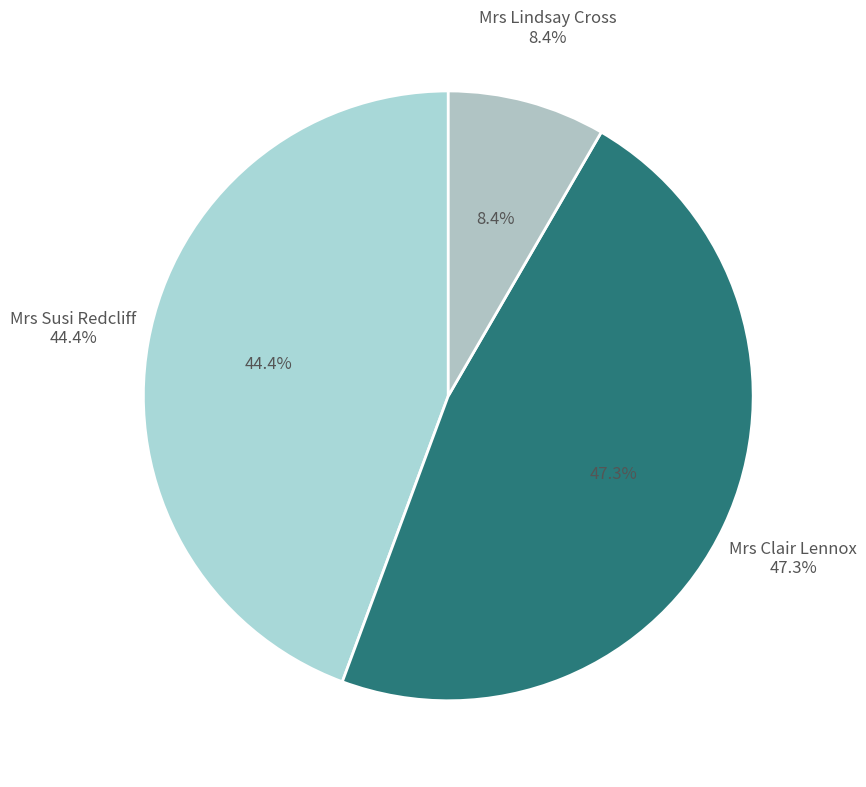

To the nearest percent, what is the difference between the Mrs Clair Lennox and Mrs Susi Redcliff slice percentages?

3%